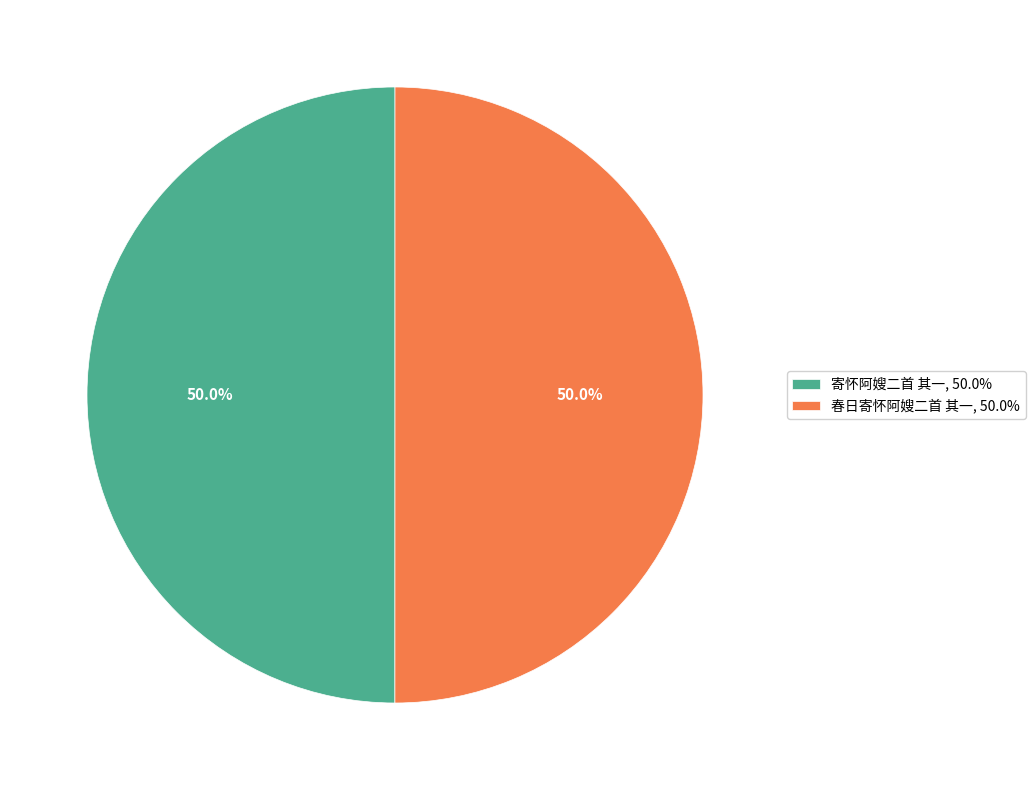

What percentage do 寄怀阿嫂二首 其一 and 春日寄怀阿嫂二首 其一 together represent?

100.0%